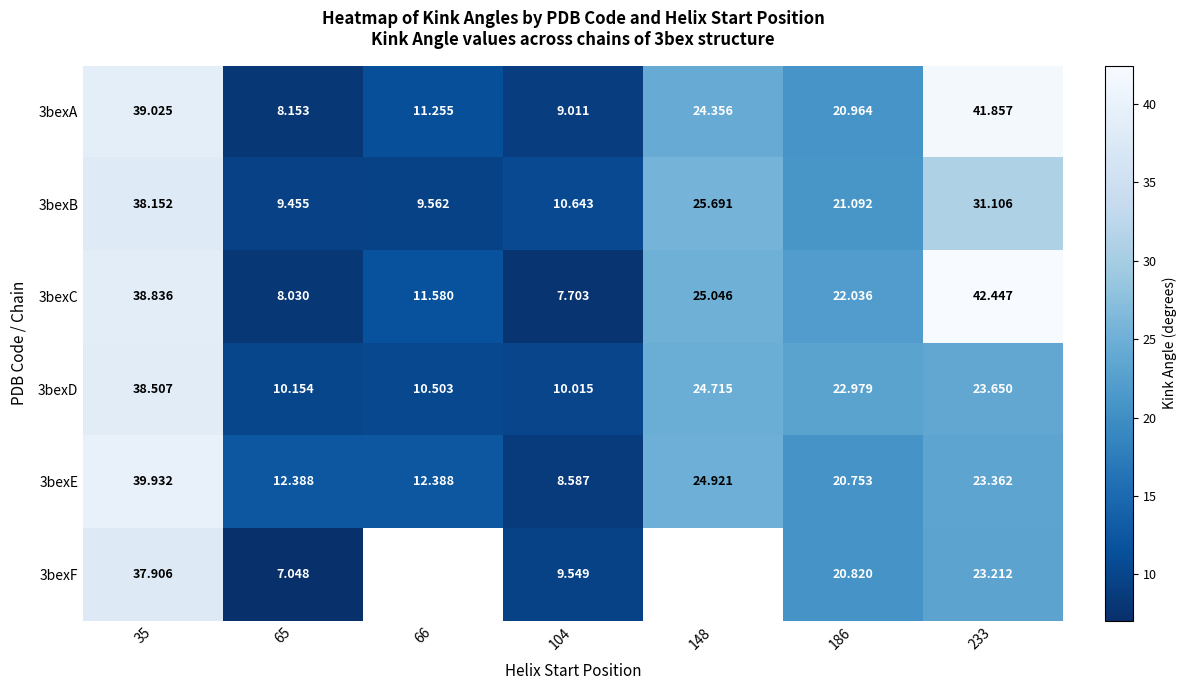

True or false: 3bexA has a value of 24.4 at 148.

True